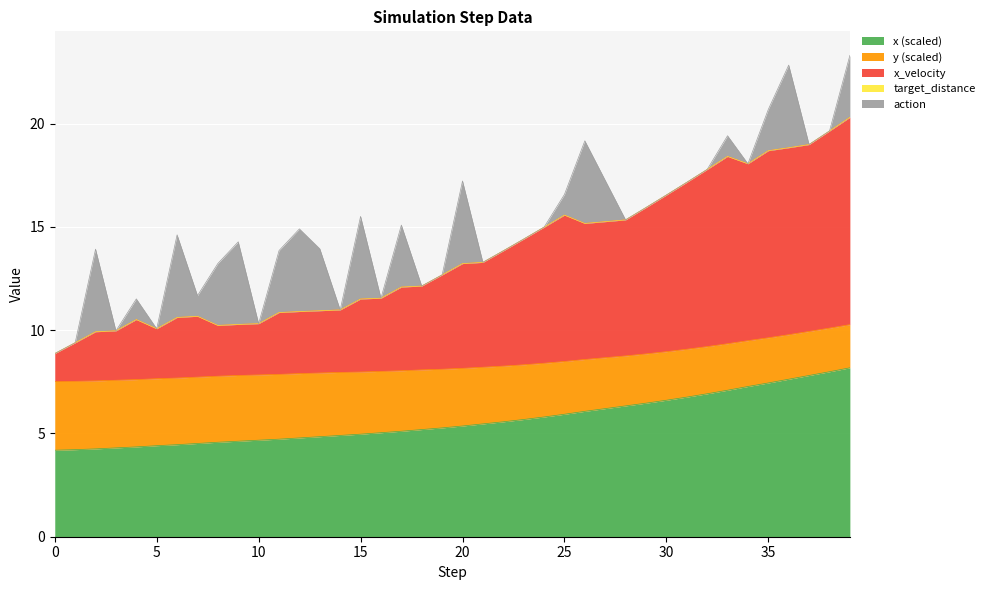

What is the lowest value of the x series?

4.2